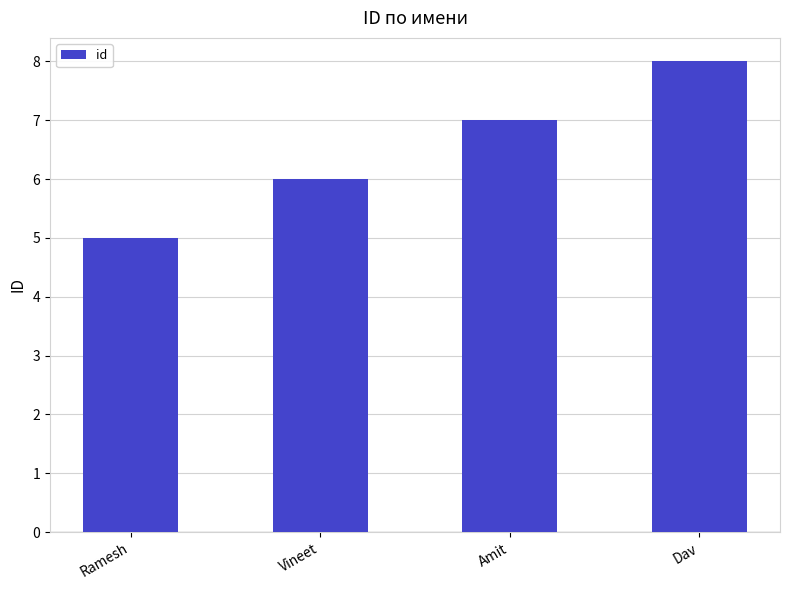

What is the value of the 3rd bar from the left?

7